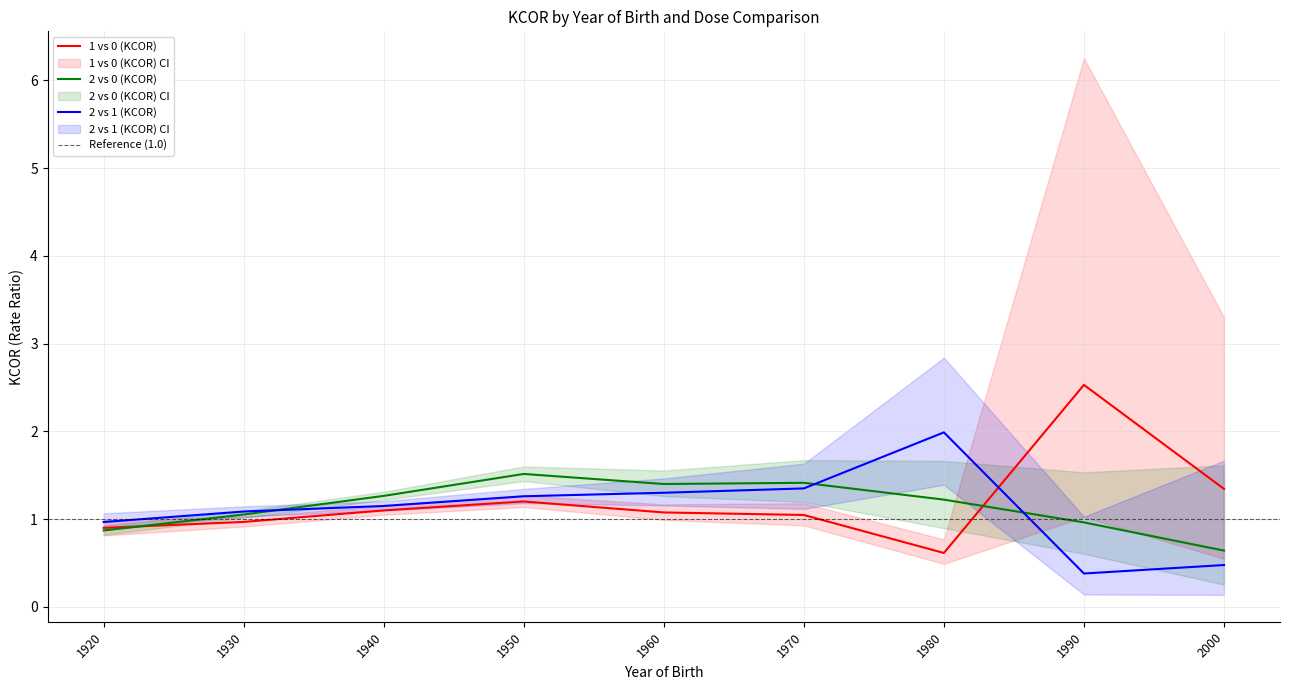

What is the value of the 1 vs 0 (KCOR) point at the 2nd from the left?

1.0